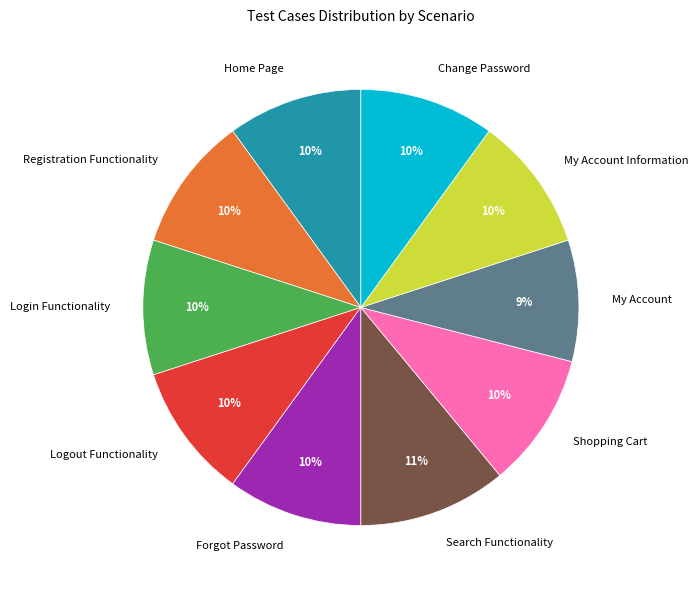

True or false: Login Functionality accounts for 10% of the total.

True